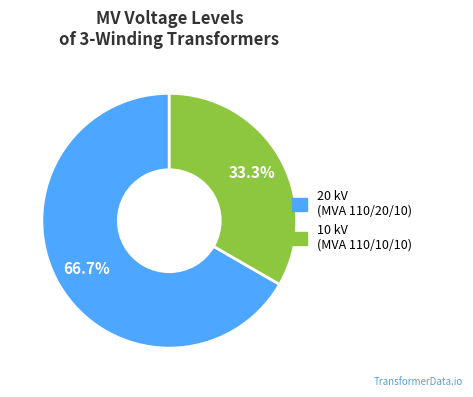

Is there any slice that represents more than half of the pie?

Yes